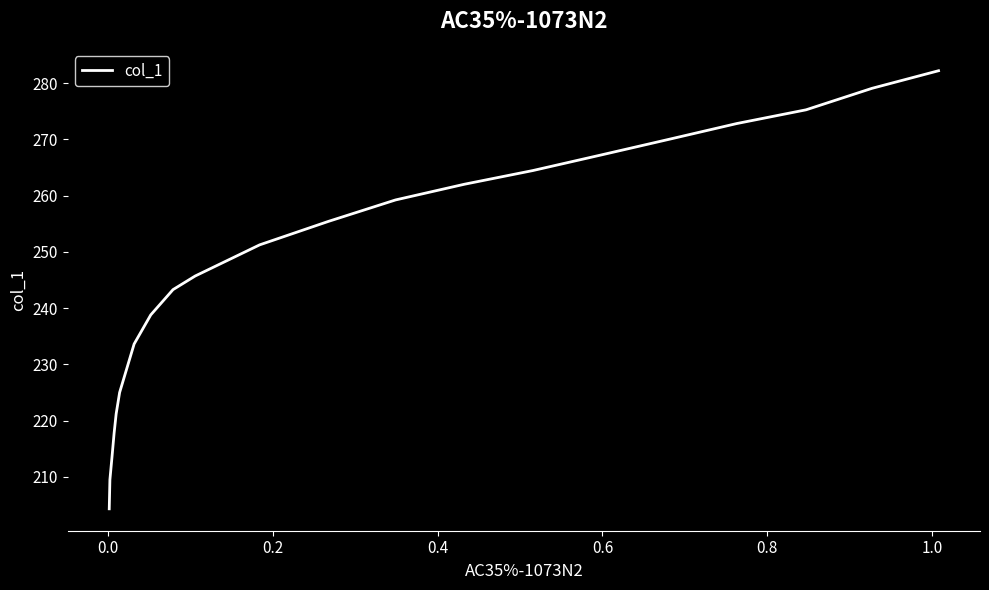

What is the average value?

247.2